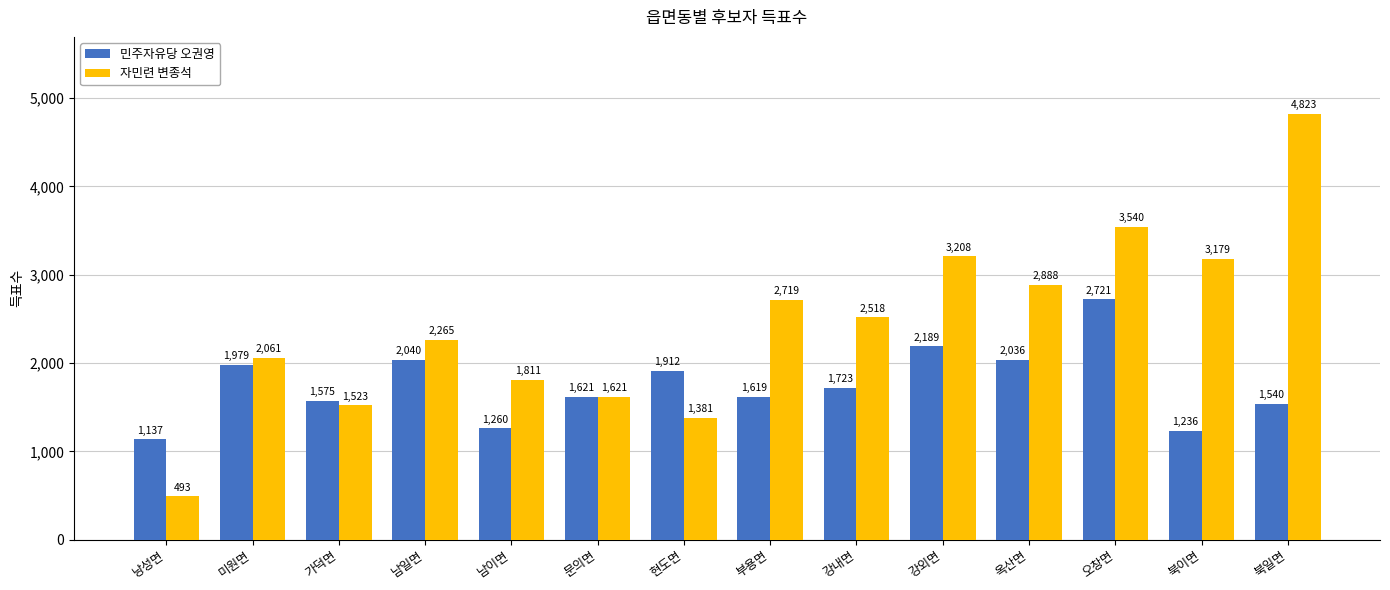

What are all the series names shown in the legend?

민주자유당 오권영, 자민련 변종석